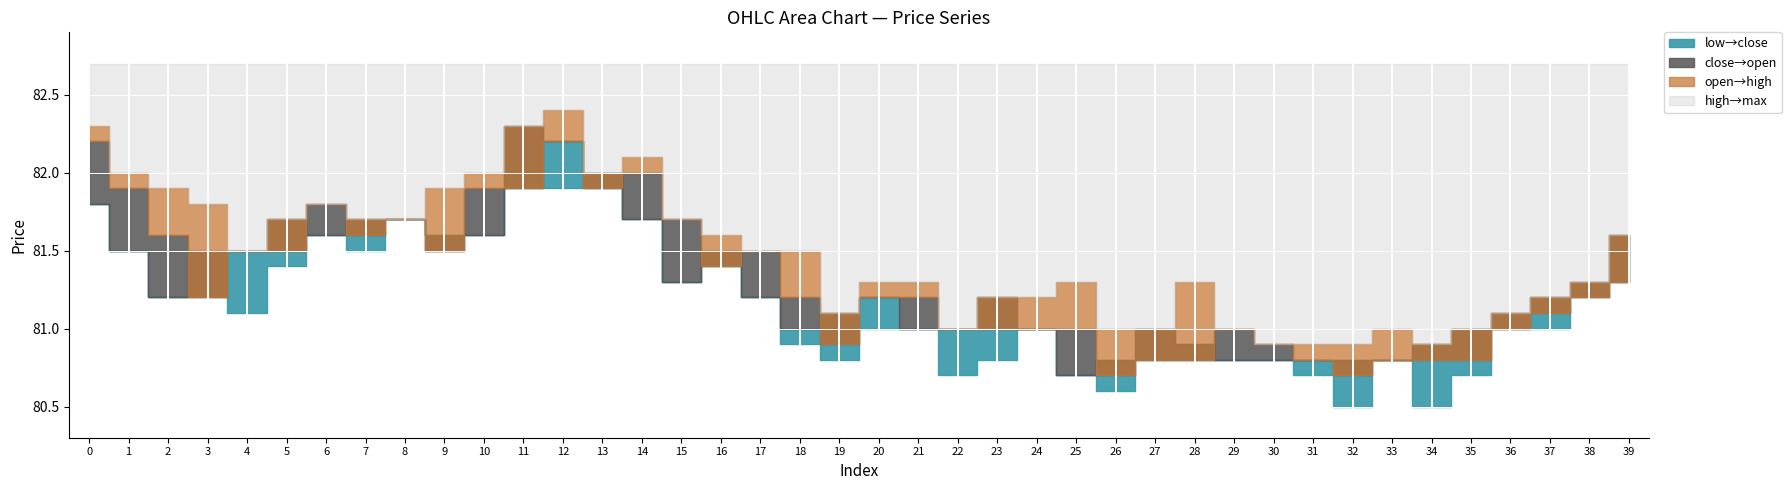

What is the total value across all series at 18?

324.6